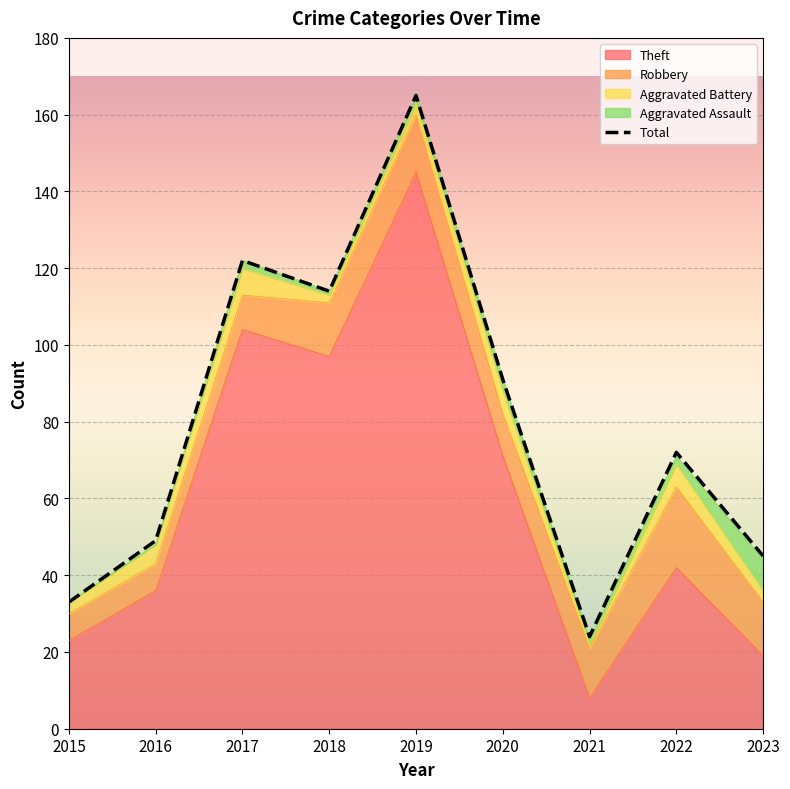

What is the average value?

79